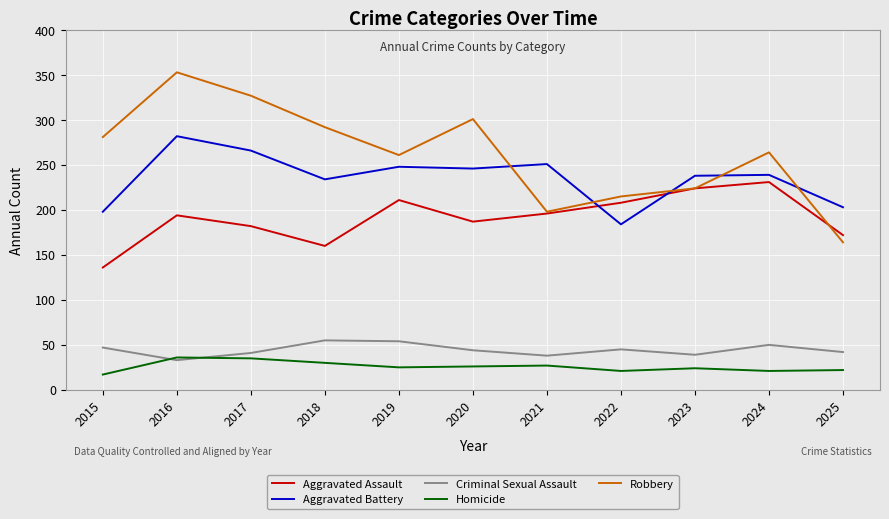

At how many categories does at least one series exceed 279?

5